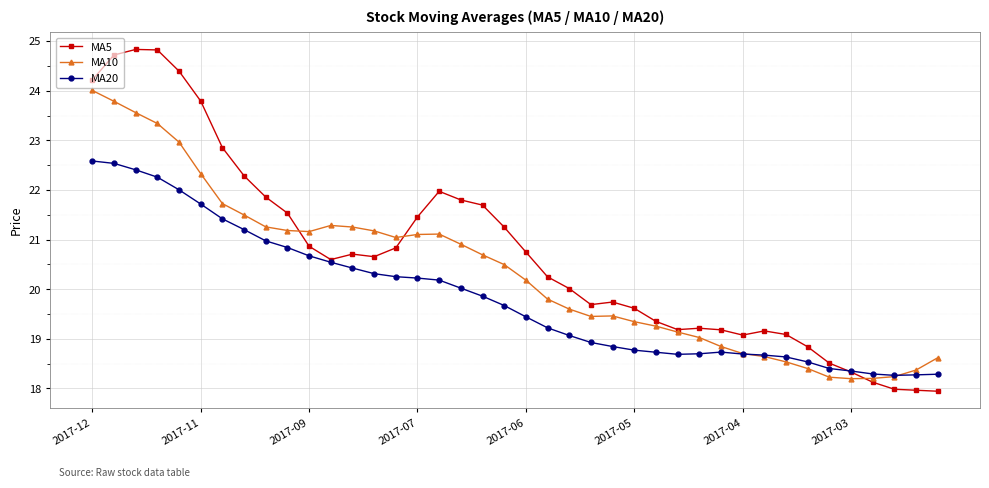

Rank the series by their maximum value, from highest to lowest.

MA5, MA10, MA20